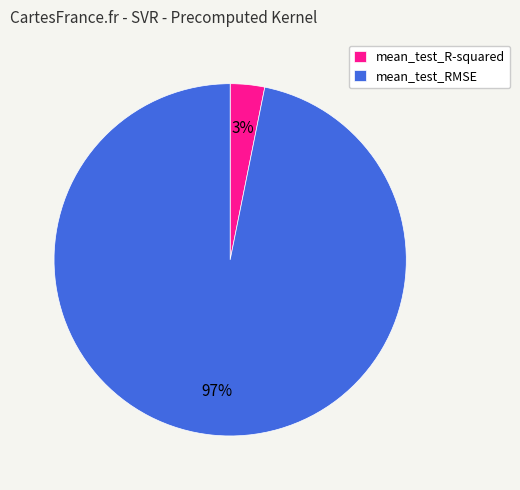

Which category has the biggest portion of the pie?

mean_test_RMSE